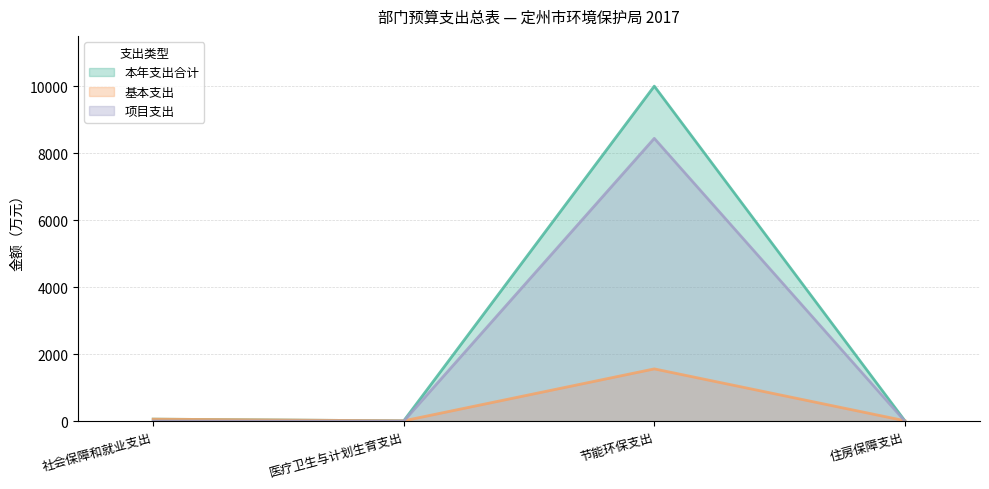

What is the difference between the second highest and minimum values in the 本年支出合计 series?

50.7